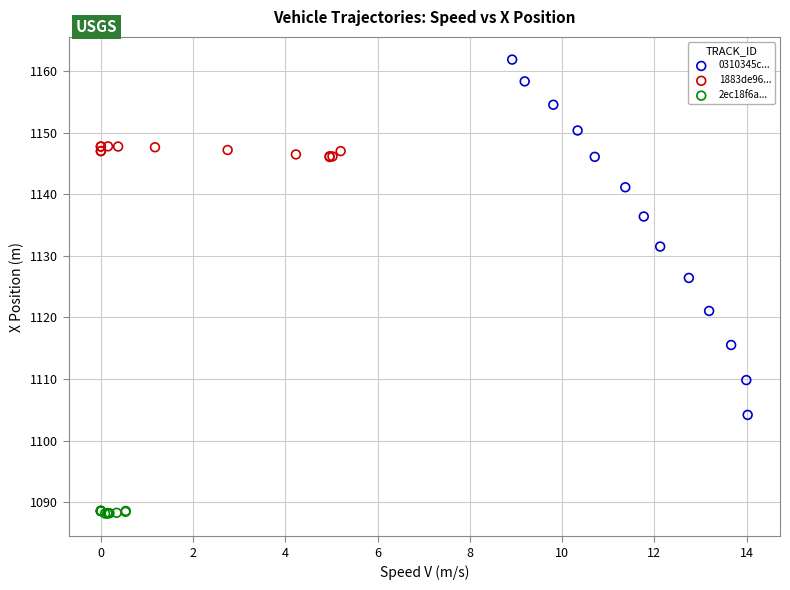

What are all the series names shown in the legend?

0310345c..., 1883de96..., 2ec18f6a...